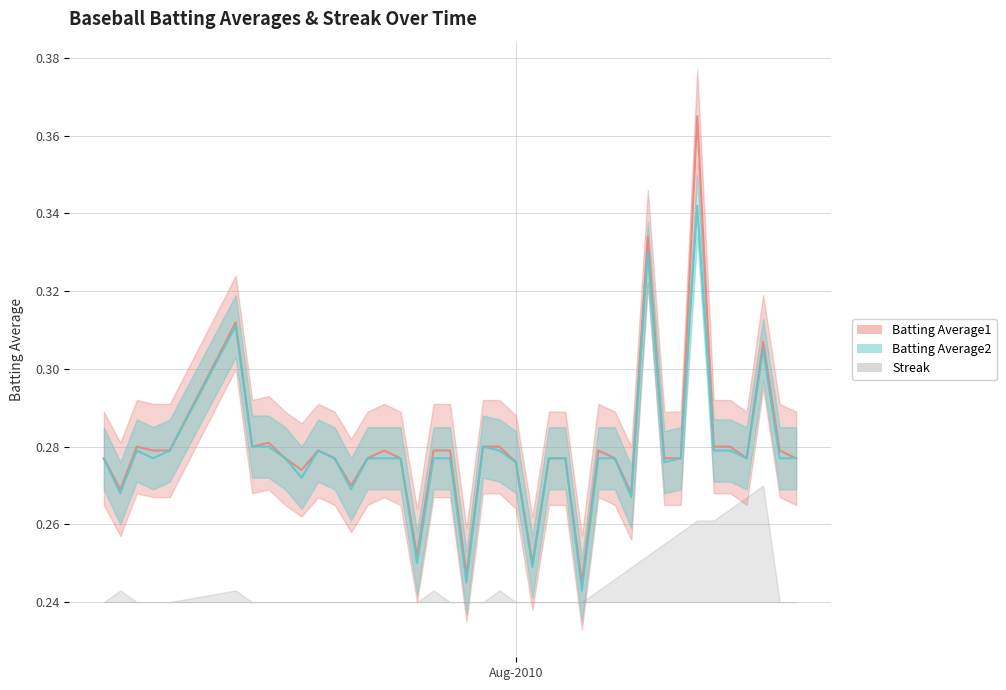

At which category is the sum across all series the highest?

2010-08-12